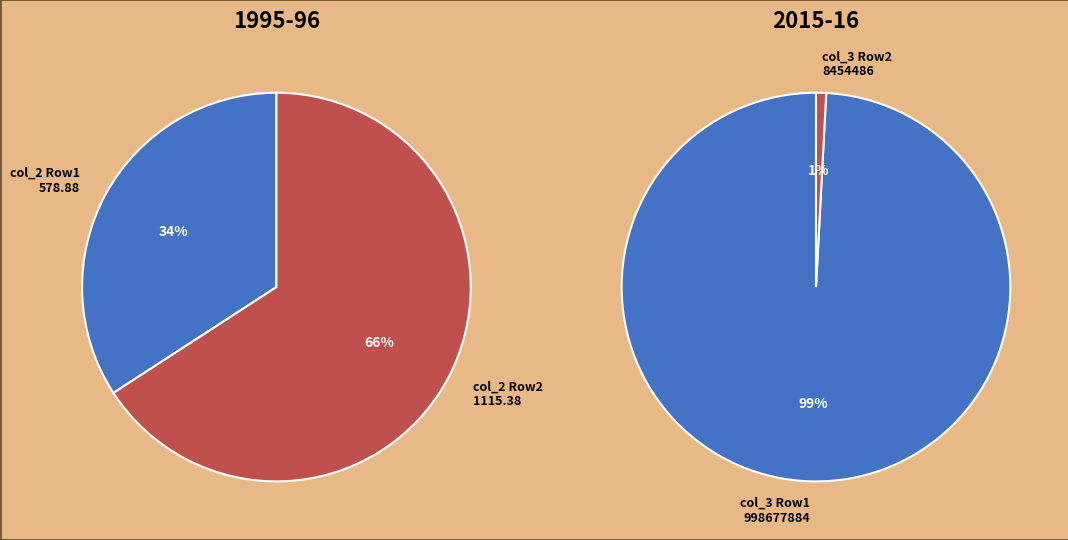

Count the number of slices in the pie.

2